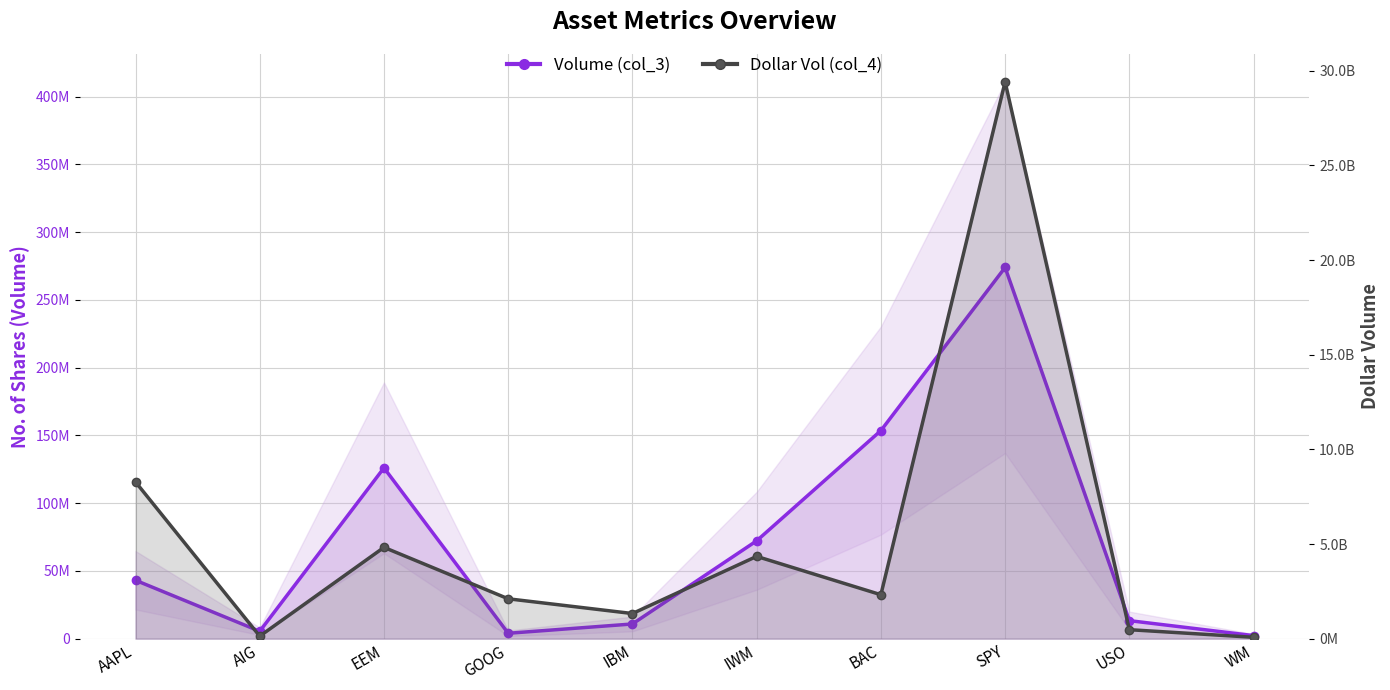

Rank the categories by Dollar Vol (col_4) value from lowest to highest.

WM, AIG, USO, IBM, GOOG, BAC, IWM, EEM, AAPL, SPY